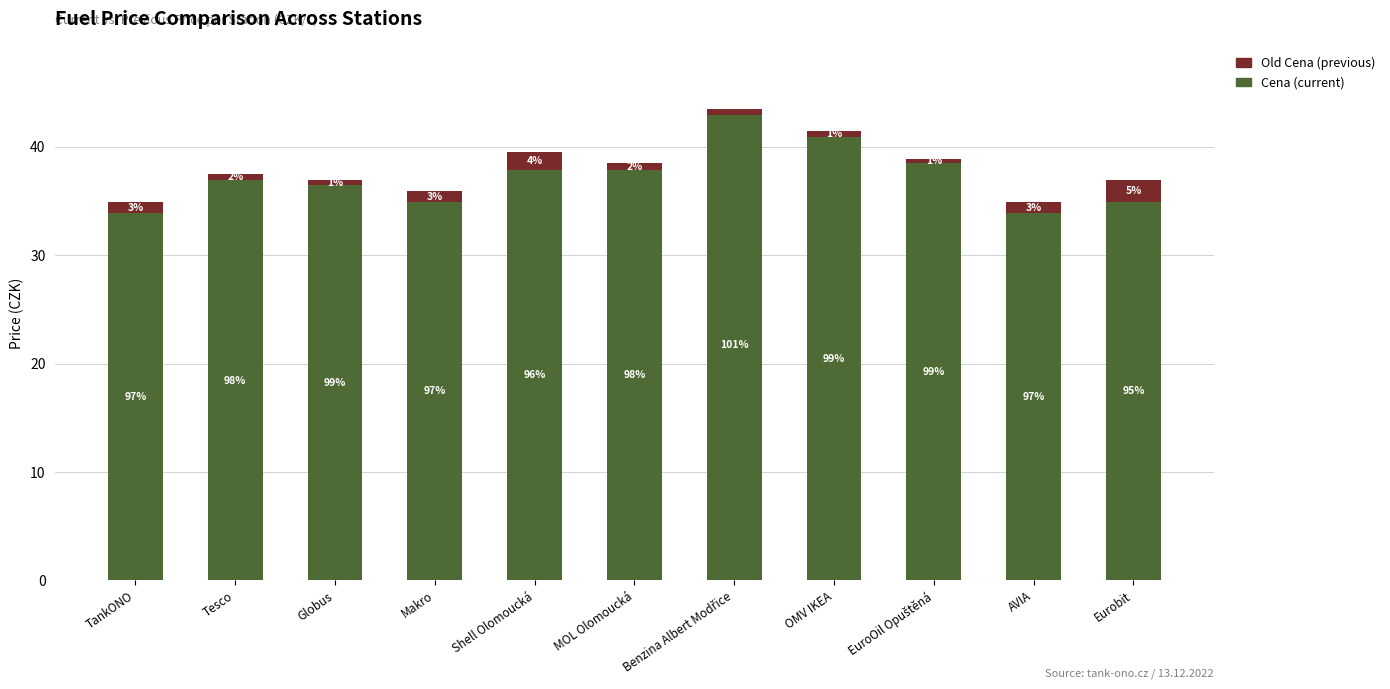

How many bars are there in each group?

2